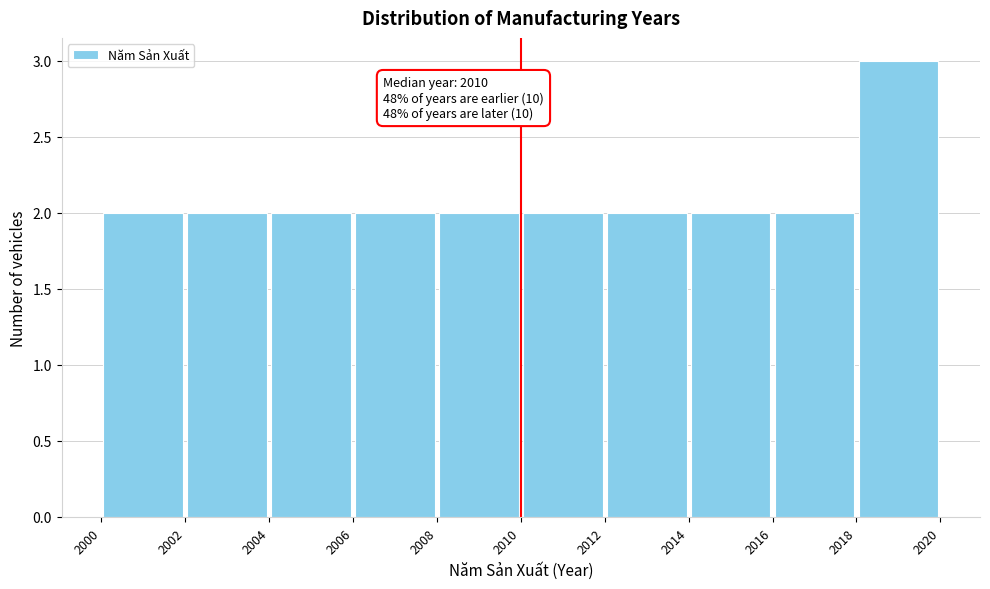

Over which range of the x-axis is the bar tallest?

2018 to 2020